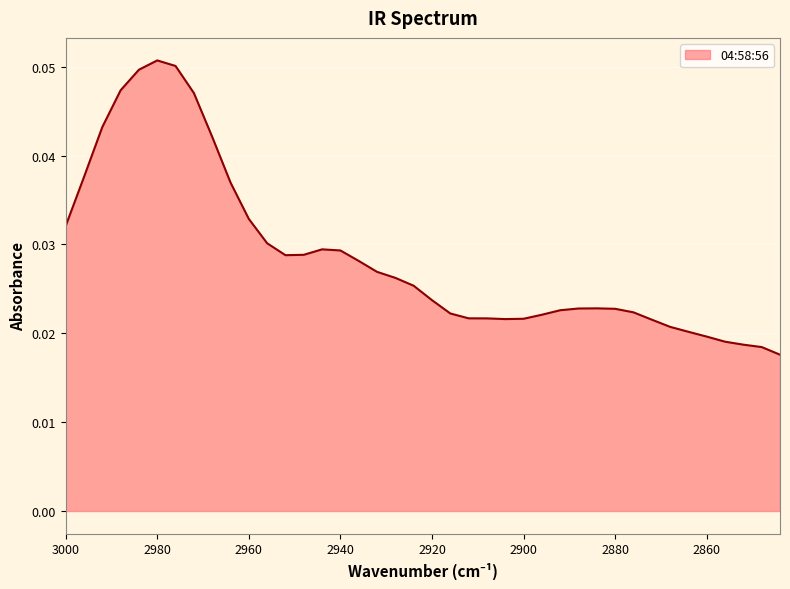

Reading left to right, extract all data points from this chart.

3000=0.0	2996=0.0	2992=0.0	2988=0.0	2984=0.0	2980=0.1	2976=0.1	2972=0.0	2968=0.0	2964=0.0	2960=0.0	2956=0.0	2952=0.0	2948=0.0	2944=0.0	2940=0.0	2936=0.0	2932=0.0	2928=0.0	2924=0.0	2920=0.0	2916=0.0	2912=0.0	2908=0.0	2904=0.0	2900=0.0	2896=0.0	2892=0.0	2888=0.0	2884=0.0	2880=0.0	2876=0.0	2872=0.0	2868=0.0	2864=0.0	2860=0.0	2856=0.0	2852=0.0	2848=0.0	2844=0.0